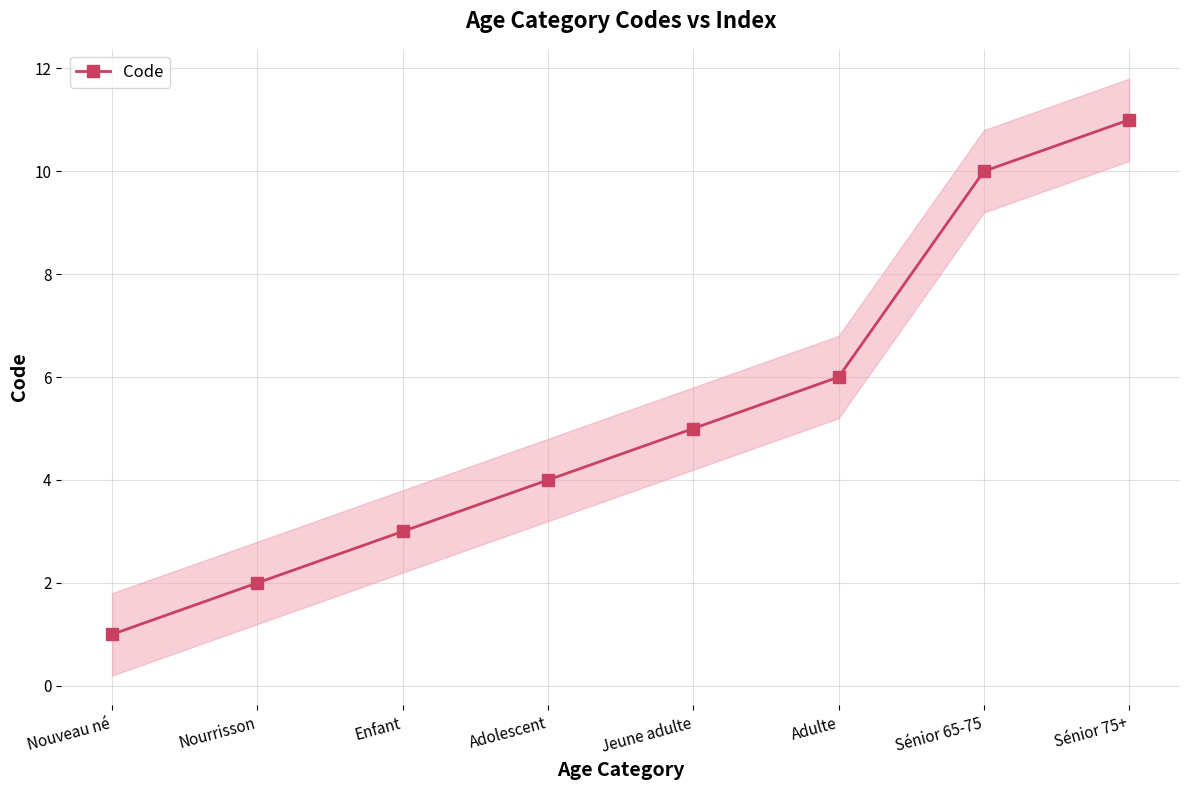

Where is the data nearest to the value 6?

Adulte